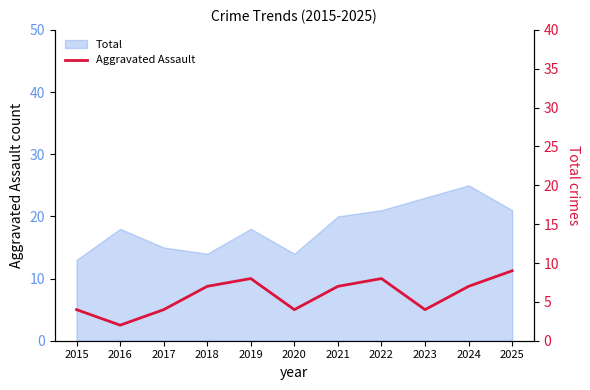

True or false: the data shows 7 at 2018.

True